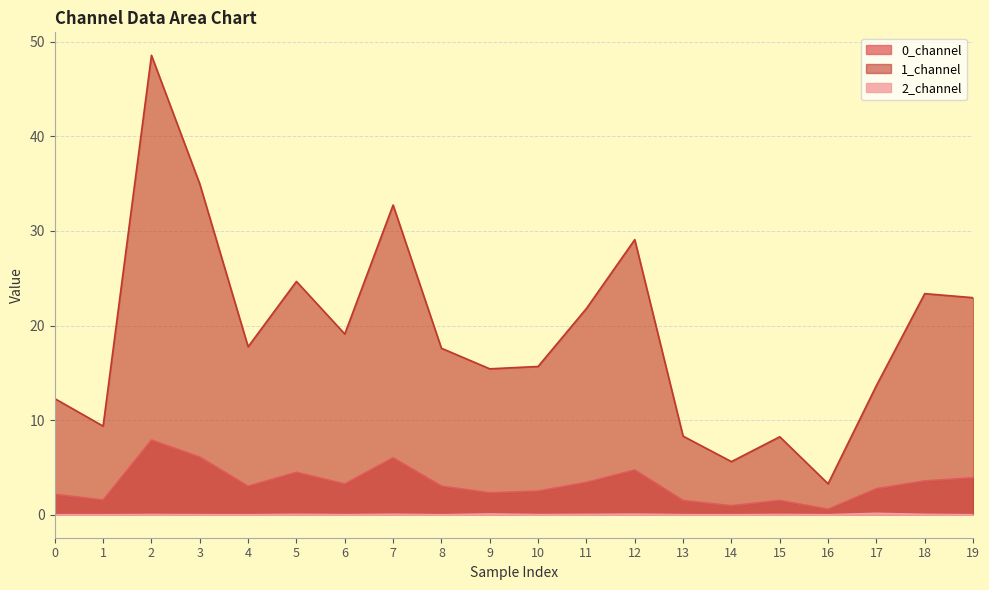

Reading left to right, what are all the values shown in this chart?

0_channel: 0=2.2	1=1.6	2=7.9	3=6.1	4=3.0	5=4.5	6=3.3	7=6.0	8=3.0	9=2.3	10=2.5	11=3.4	12=4.7	13=1.5	14=1.0	15=1.5	16=0.6	17=2.8	18=3.6	19=3.9
1_channel: 0=12.3	1=9.4	2=48.6	3=35.0	4=17.8	5=24.7	6=19.1	7=32.7	8=17.6	9=15.4	10=15.7	11=21.8	12=29.1	13=8.3	14=5.6	15=8.2	16=3.3	17=13.7	18=23.4	19=22.9
2_channel: 0=0.0	1=0.0	2=0.0	3=0.0	4=0.0	5=0.0	6=0.0	7=0.0	8=0.0	9=0.1	10=0.0	11=0.0	12=0.1	13=0.0	14=0.0	15=0.0	16=0.0	17=0.1	18=0.0	19=0.0